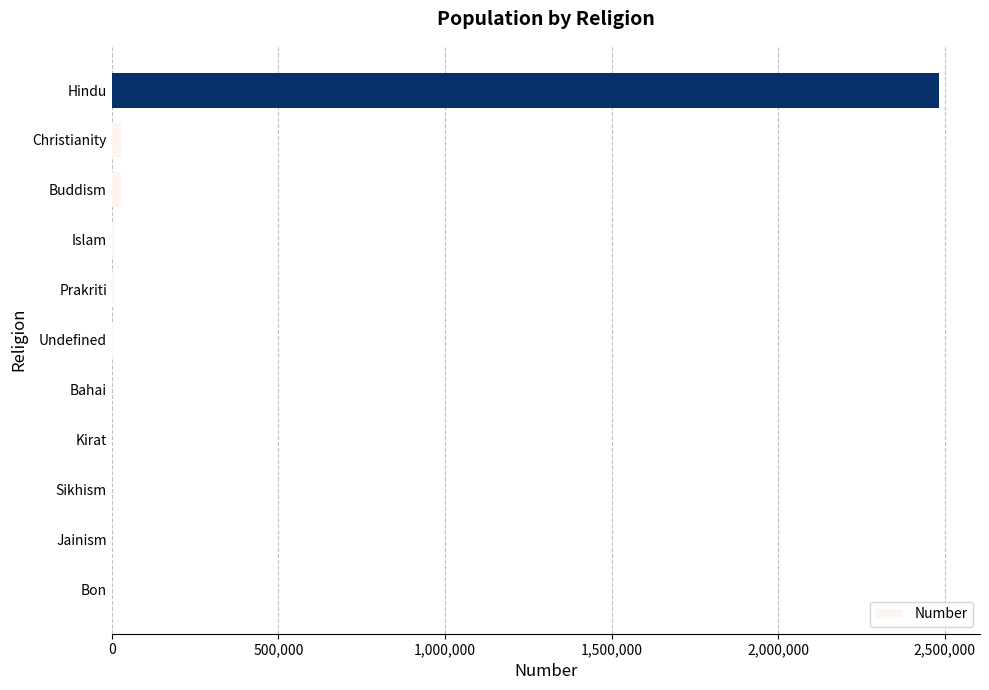

The chart shows a value of 762831 at Bon. True or false?

False